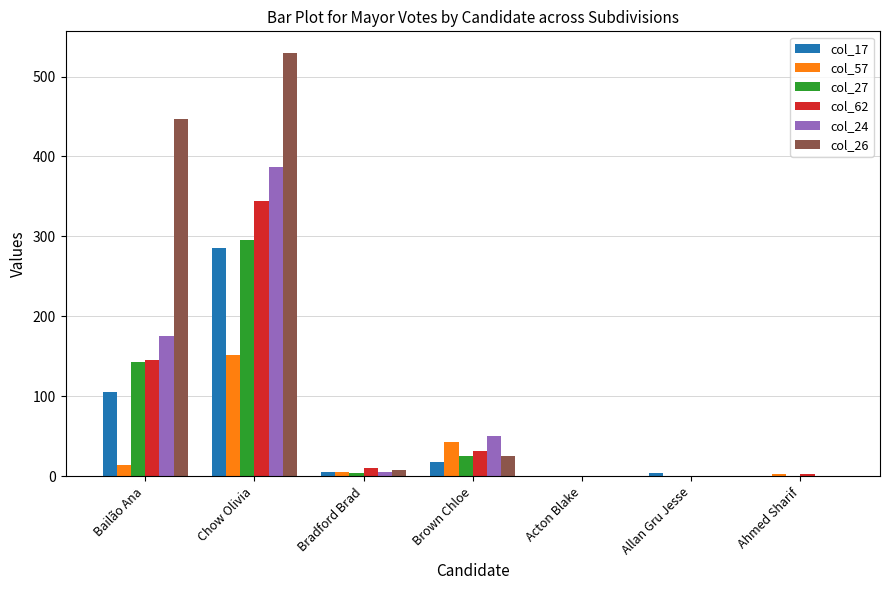

What is the difference between the col_27 values at Bailão Ana and Ahmed Sharif?

143